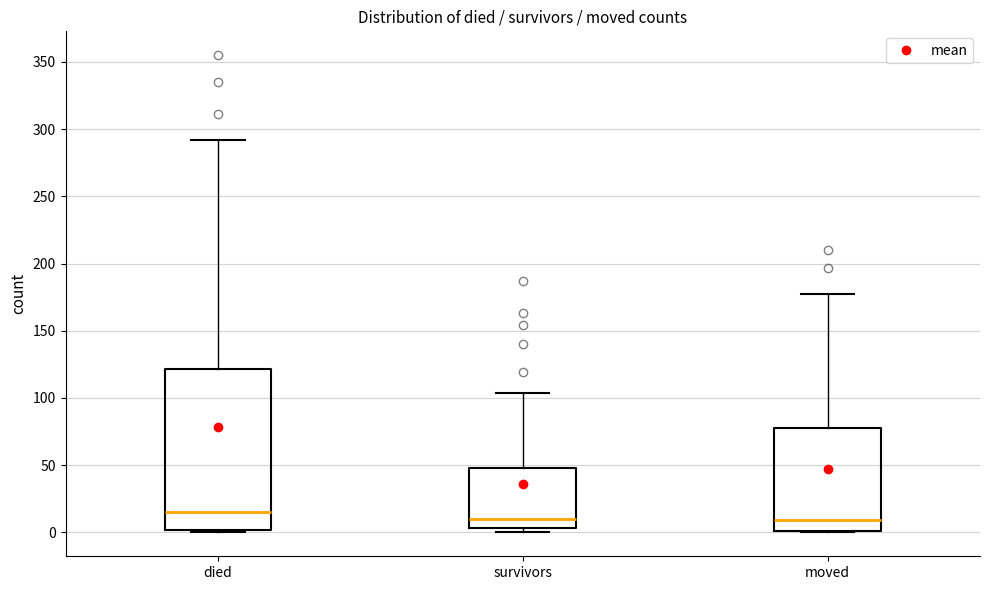

Comparing the boxes themselves (not the whiskers), which one is the tallest?

died